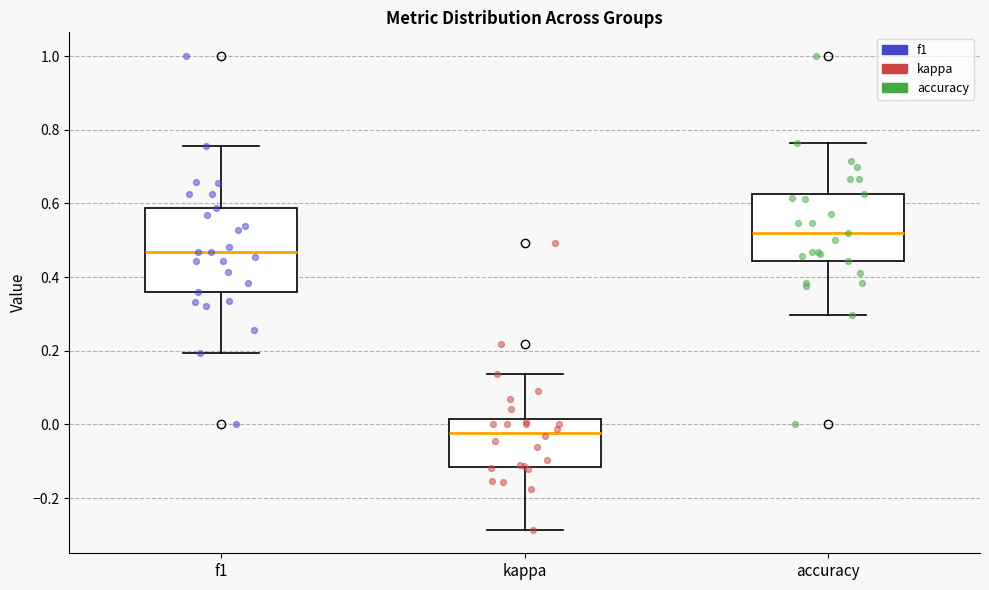

Reading left to right, transcribe this box plot: for each box, give where its median line is, the range the box spans, and where its two whiskers end, as read against the y-axis. The values are not printed on the chart, so give them approximately, as read against the axis.

f1: median 0.46, box 0.36 to 0.58, whiskers 0.20 to 0.76
kappa: median -0.02, box -0.12 to 0.02, whiskers -0.28 to 0.14
accuracy: median 0.52, box 0.44 to 0.62, whiskers 0.30 to 0.76